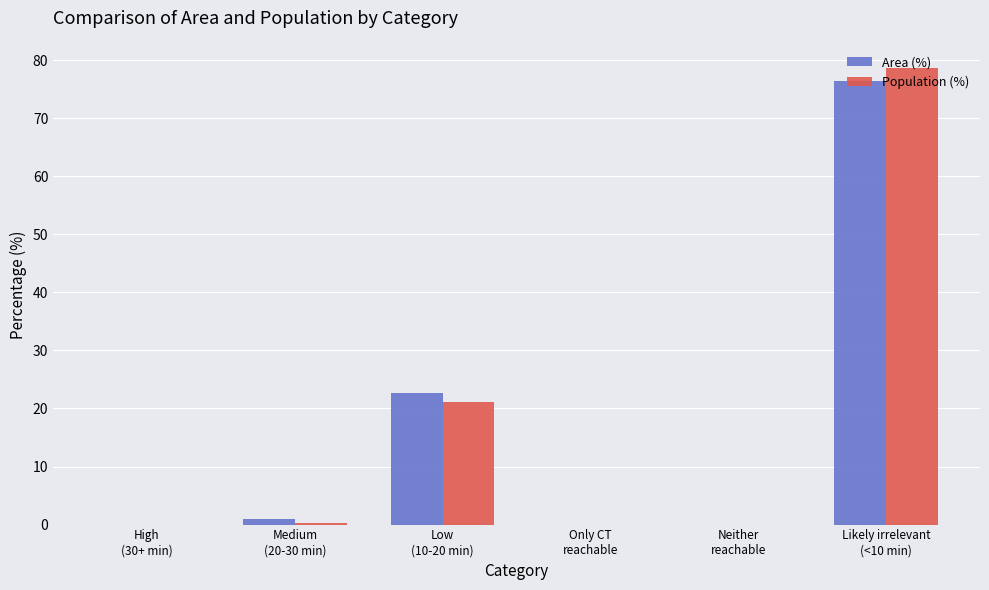

What is the maximum value shown in the chart?

78.7